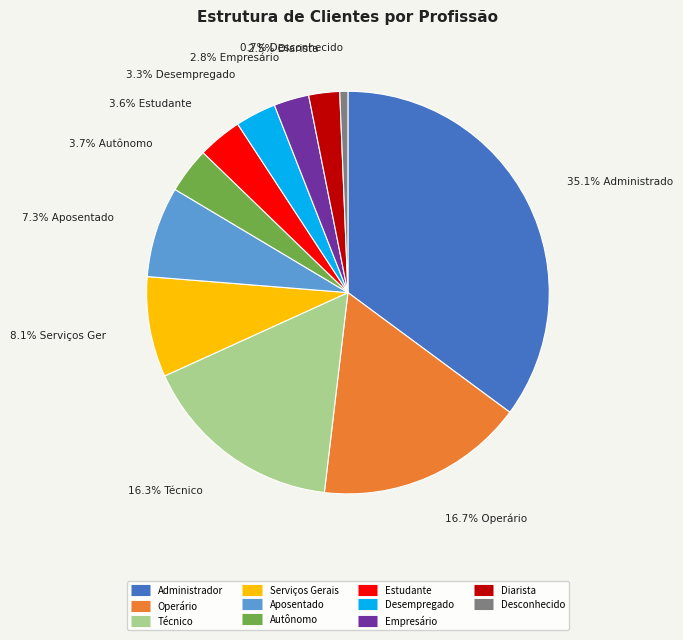

To the nearest percent, what portion does Administrador represent?

35%